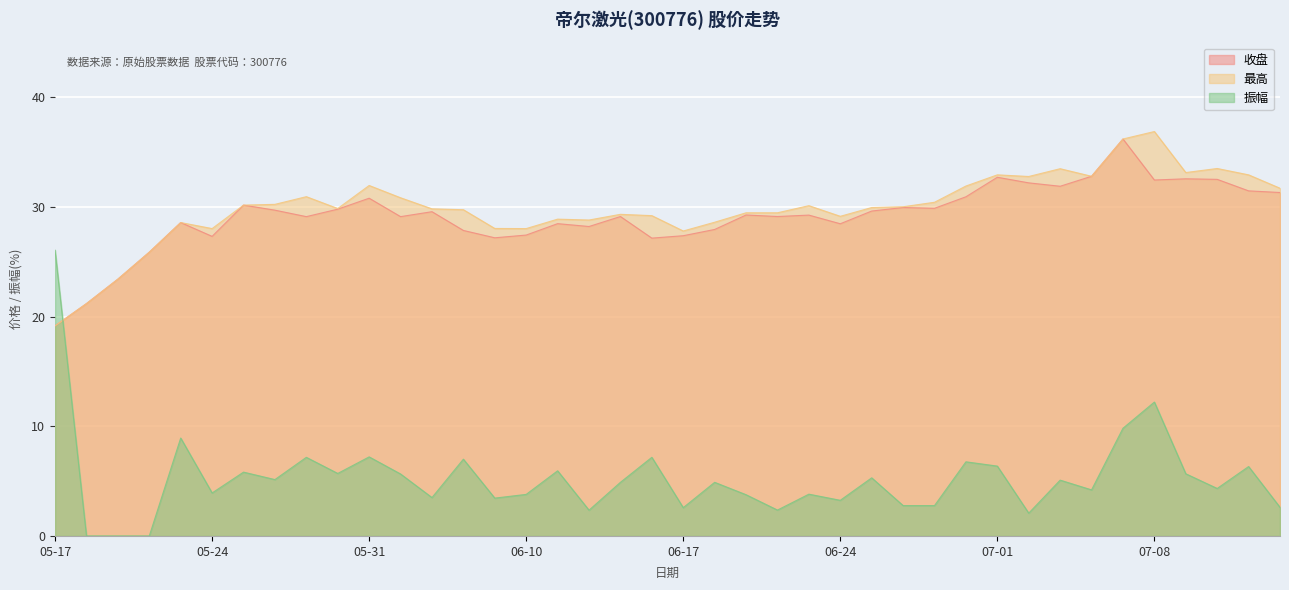

How many interior local valleys does the 振幅 series have?

12